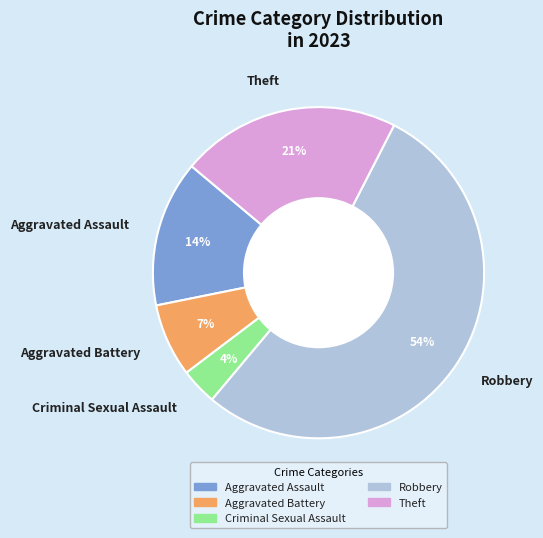

Rank the categories by value from lowest to highest.

Criminal Sexual Assault, Aggravated Battery, Aggravated Assault, Theft, Robbery